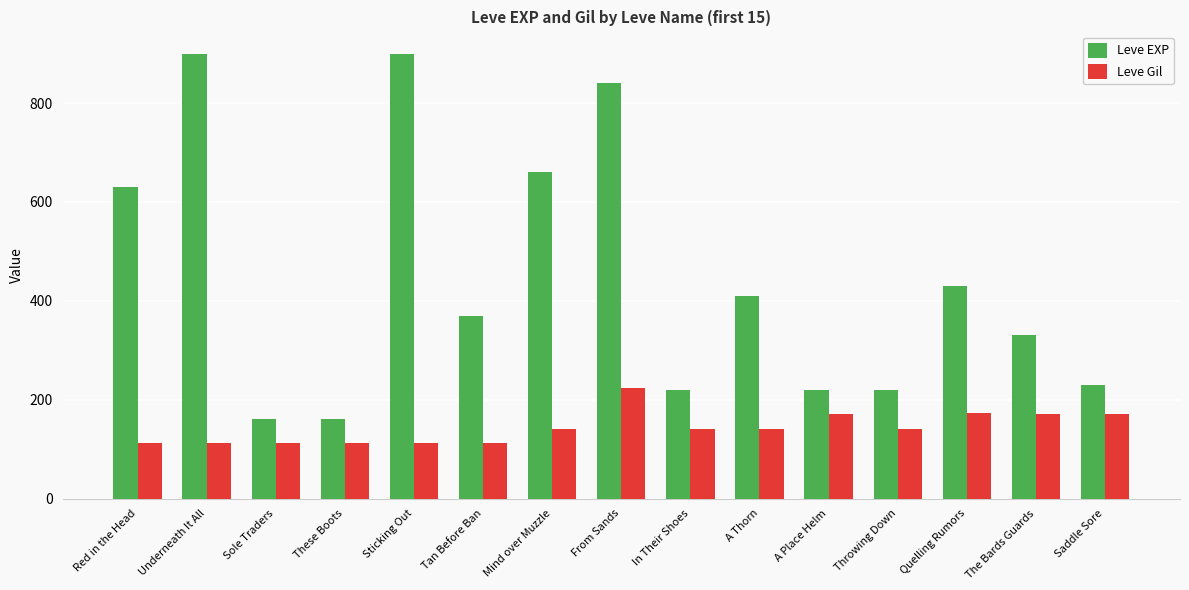

True or false: Leve Gil has a value of 197 at Underneath It All.

False